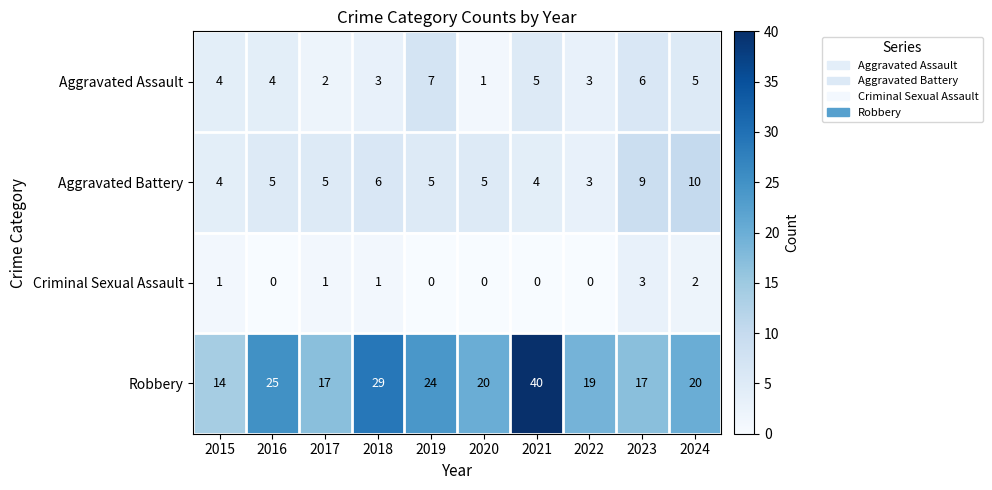

Read the Aggravated Assault value at 2022.

3